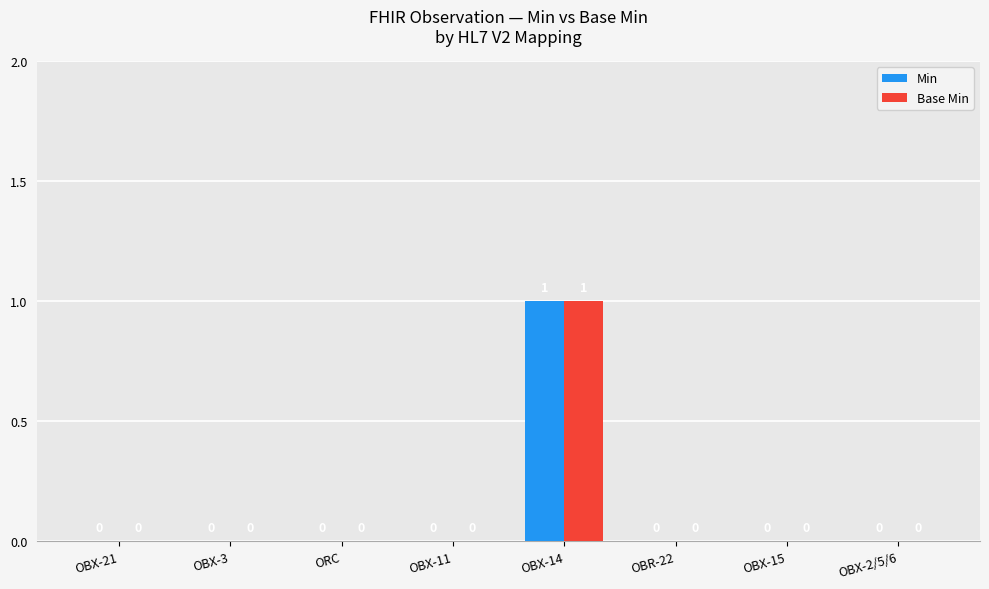

Which category has the highest value across all series?

OBX-14